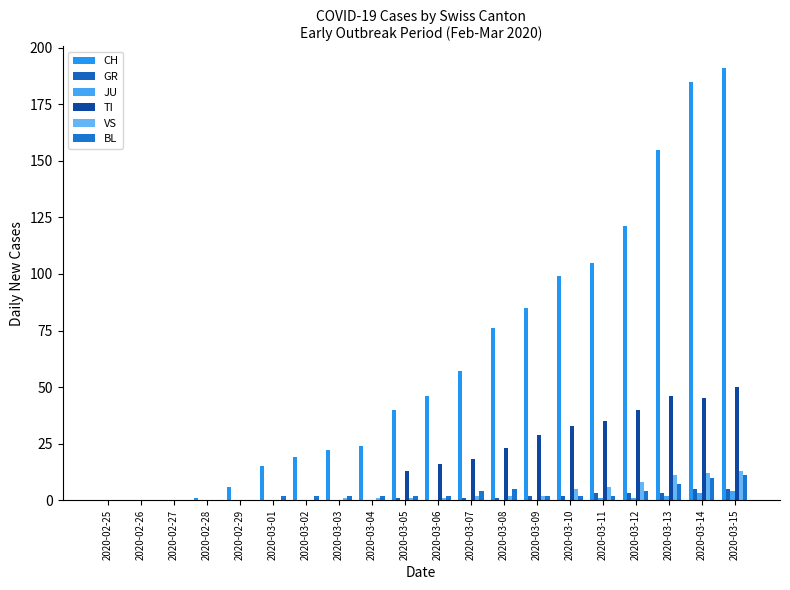

Count the number of data series in this chart.

6